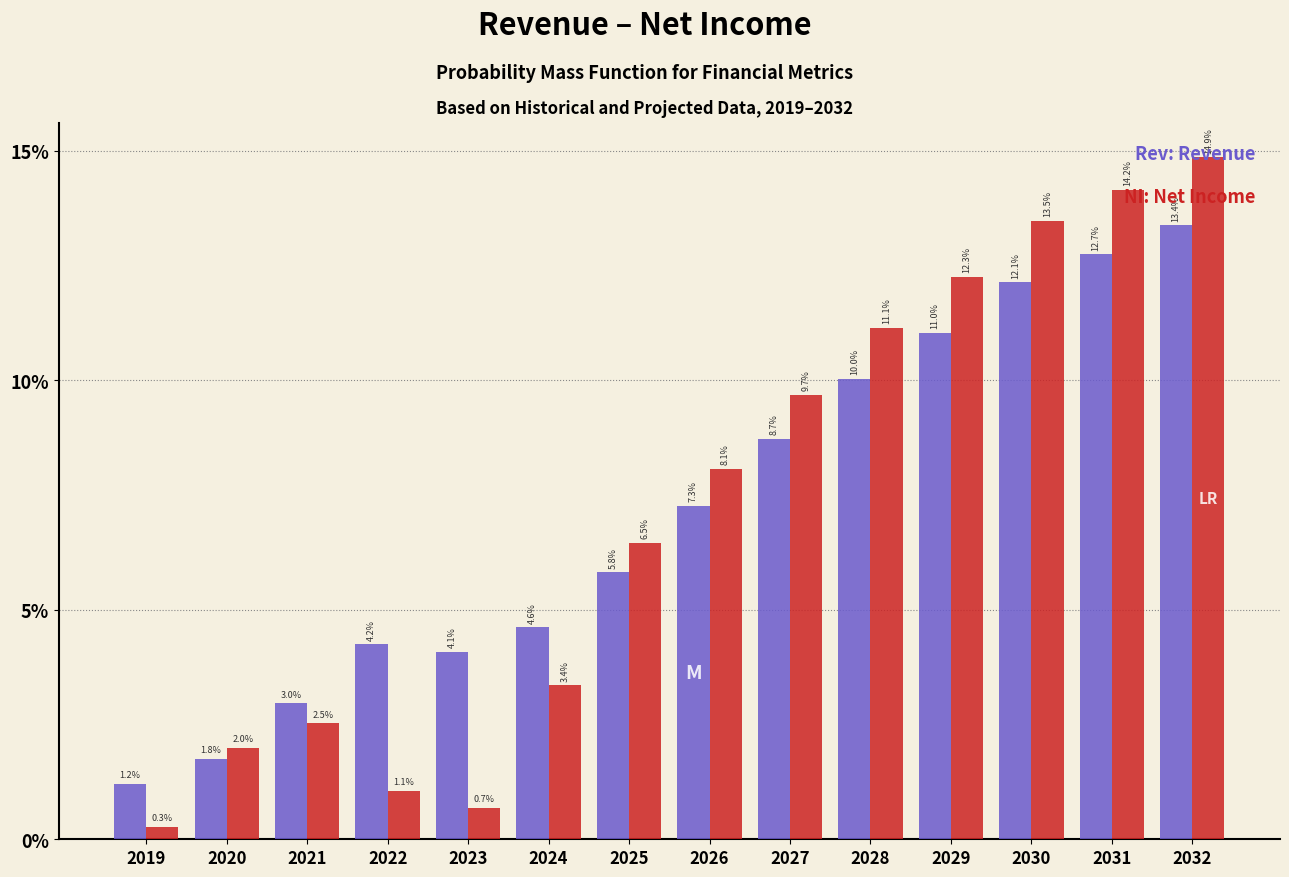

What is the spread (max minus min) of values at 2023?

3.4